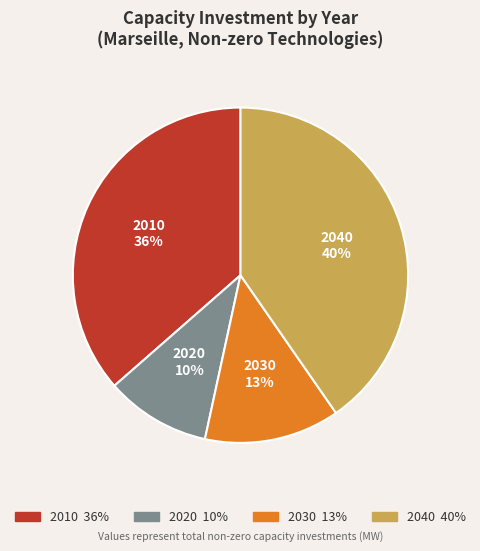

To the nearest percent, what is the combined percentage of 2030 and 2020?

23%